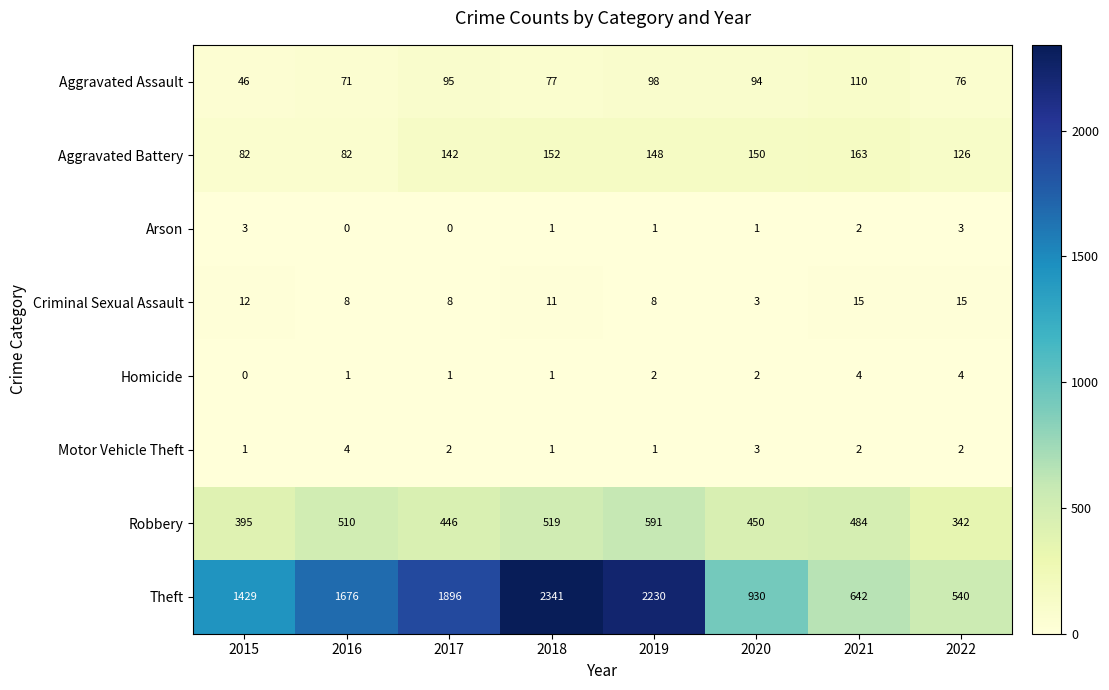

What is the difference between the Aggravated Battery values at 2016 and 2020?

68